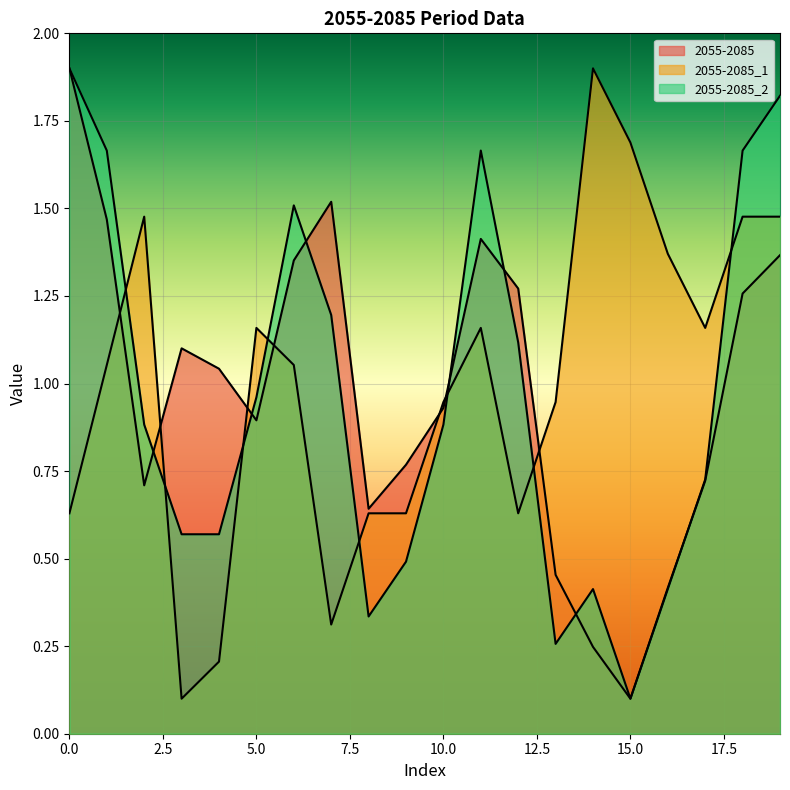

Does the chart display data point markers on the line(s)?

No